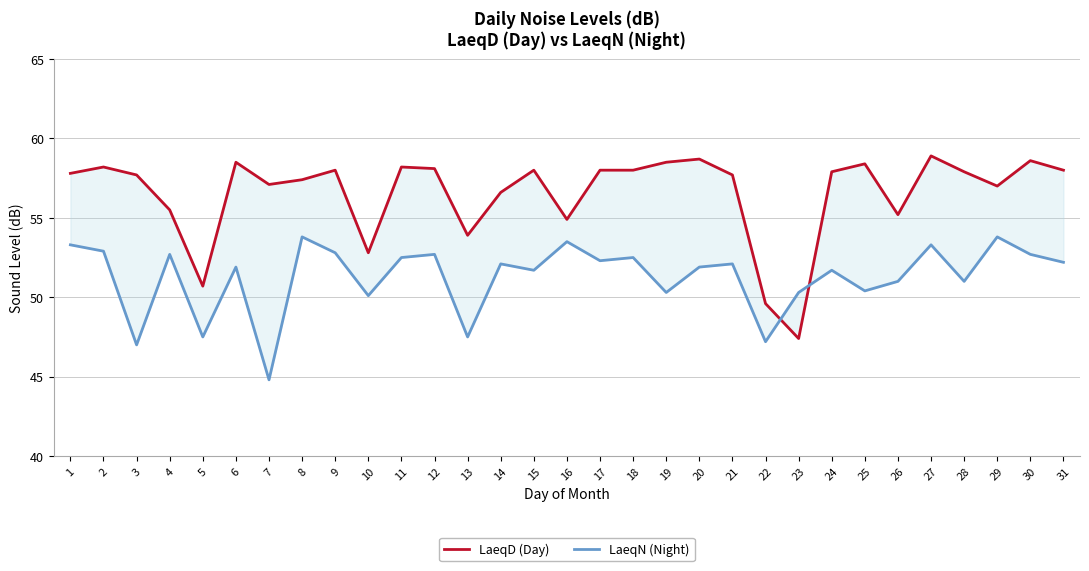

True or false: LaeqN (Night) has a value of 52.2 at 31.

True